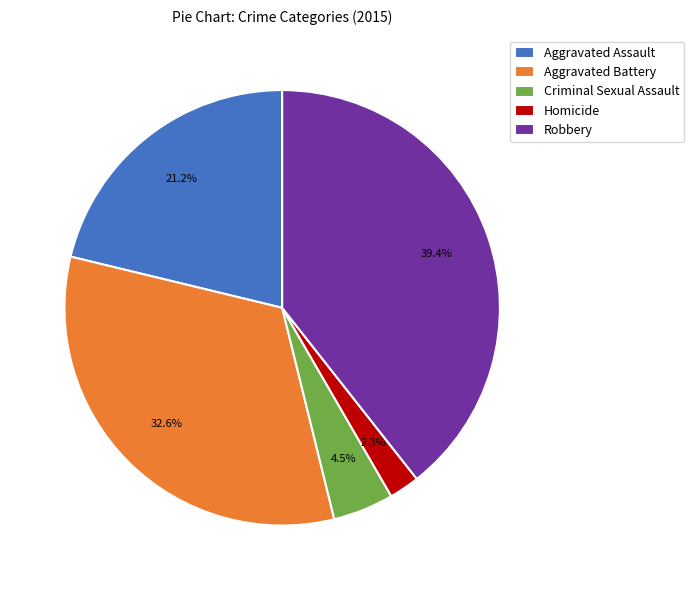

How many slices are in this pie chart?

5